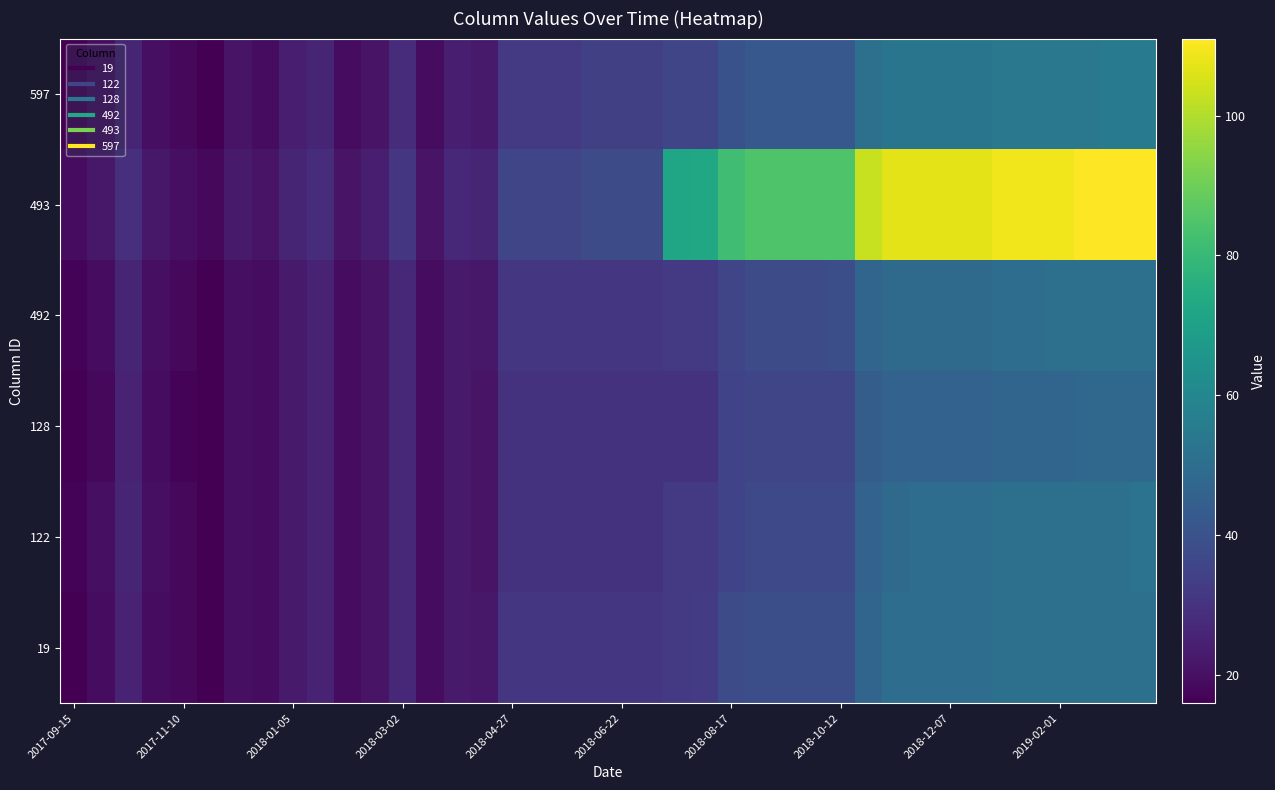

How many series are shown in this chart?

6